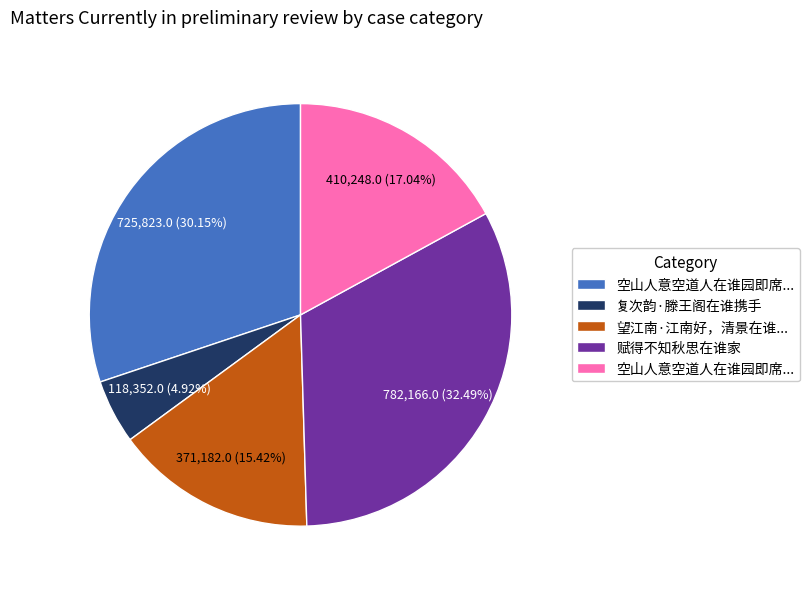

Is there any slice that represents more than half of the pie?

No